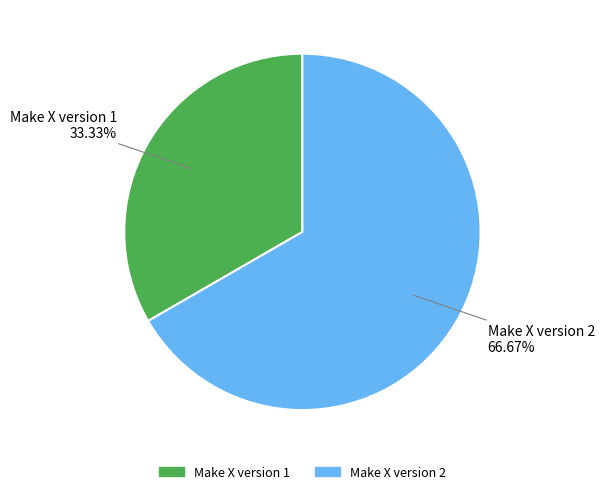

Which category accounts for the majority?

Make X version 2